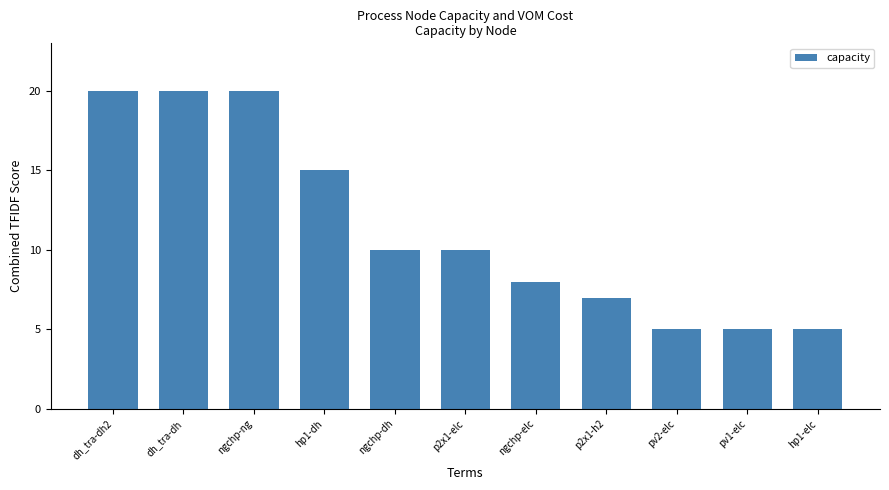

Is it true that the value at dh_tra-dh2 is 34?

False